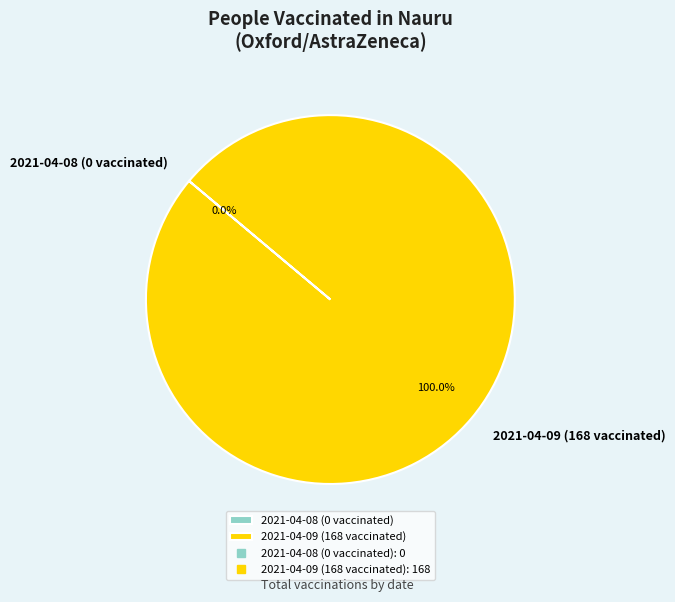

Is it true that 2021-04-08 (0 vaccinated) is 0% of the pie?

True